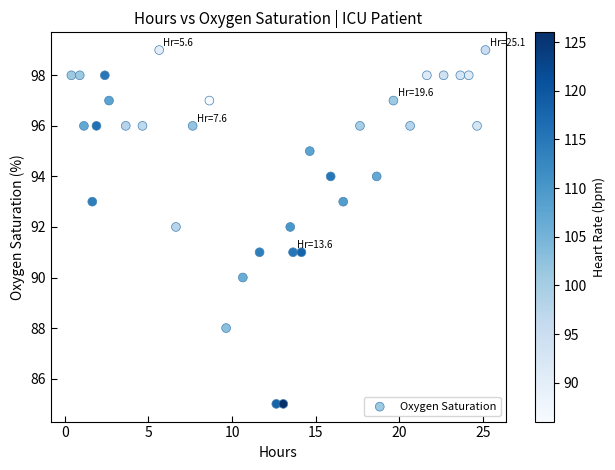

What is the range of Y values (max minus min)?

14